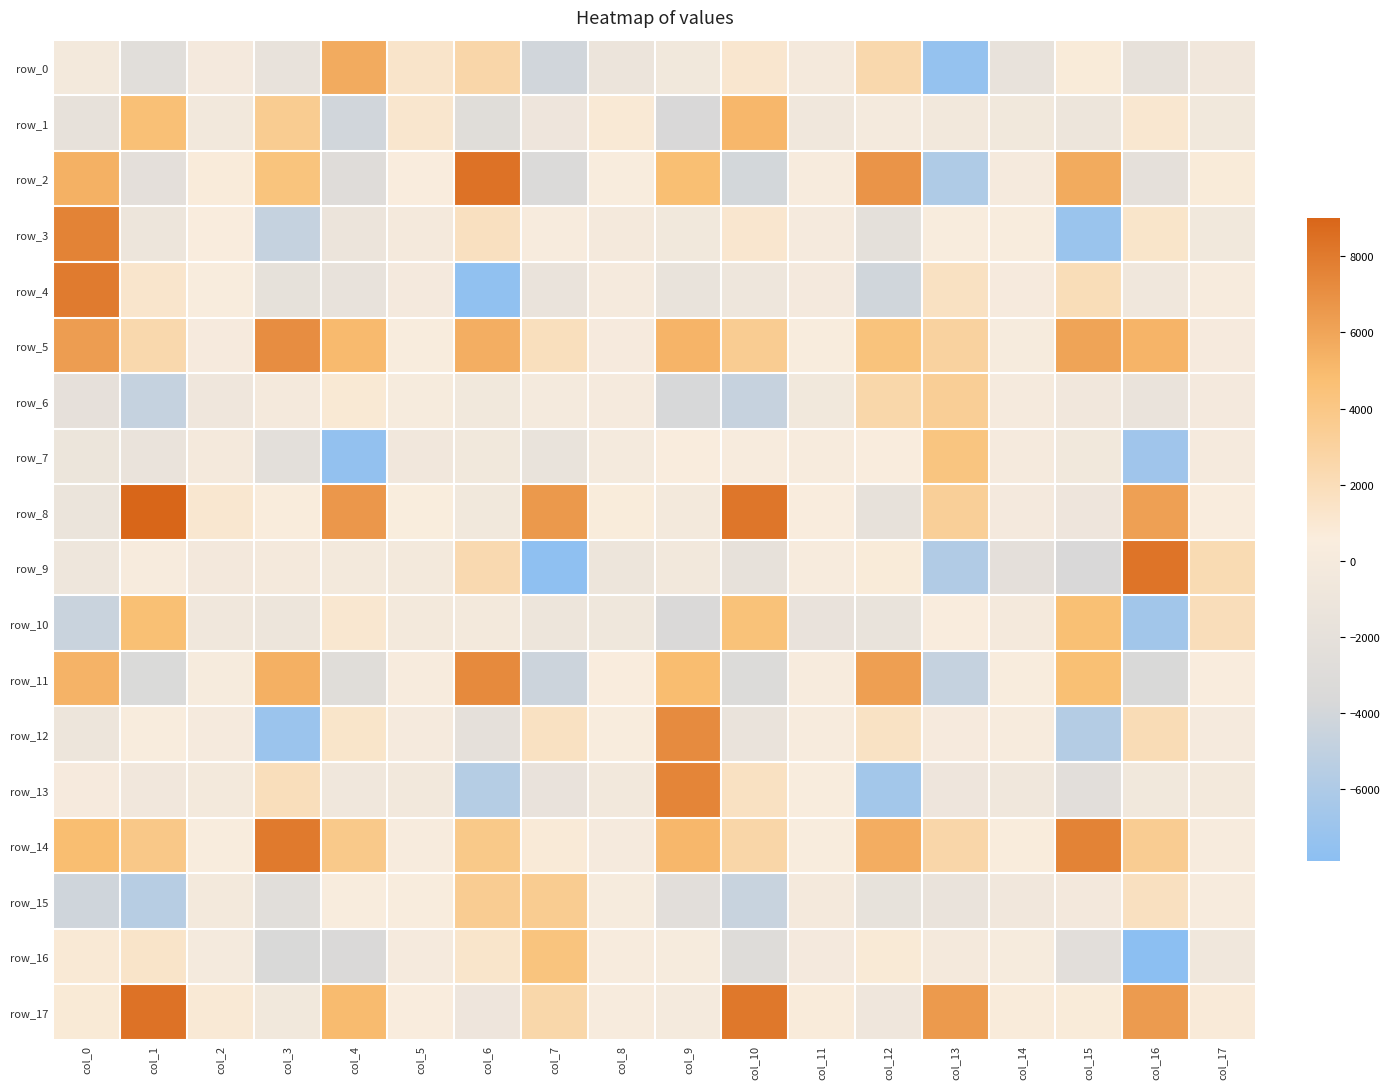

What is the highest value of the row_4 series?

7957.1